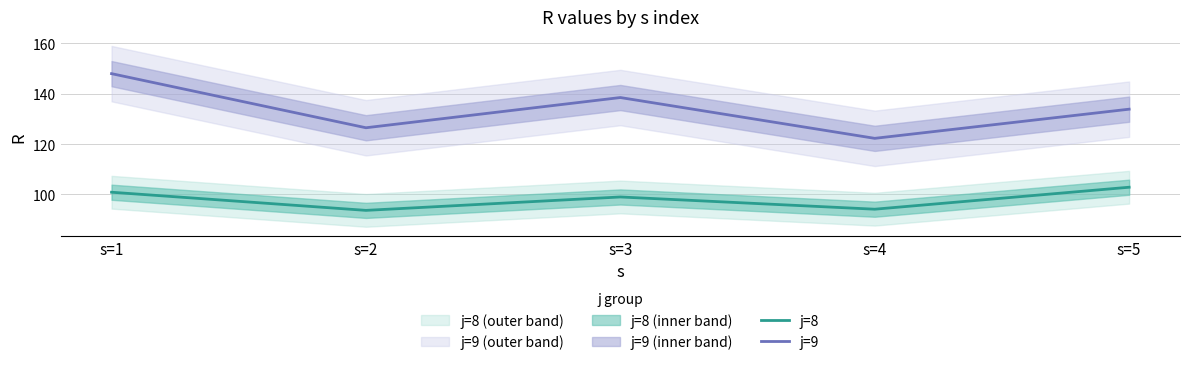

Rank the categories by j=8 value from highest to lowest.

s=5, s=1, s=3, s=4, s=2